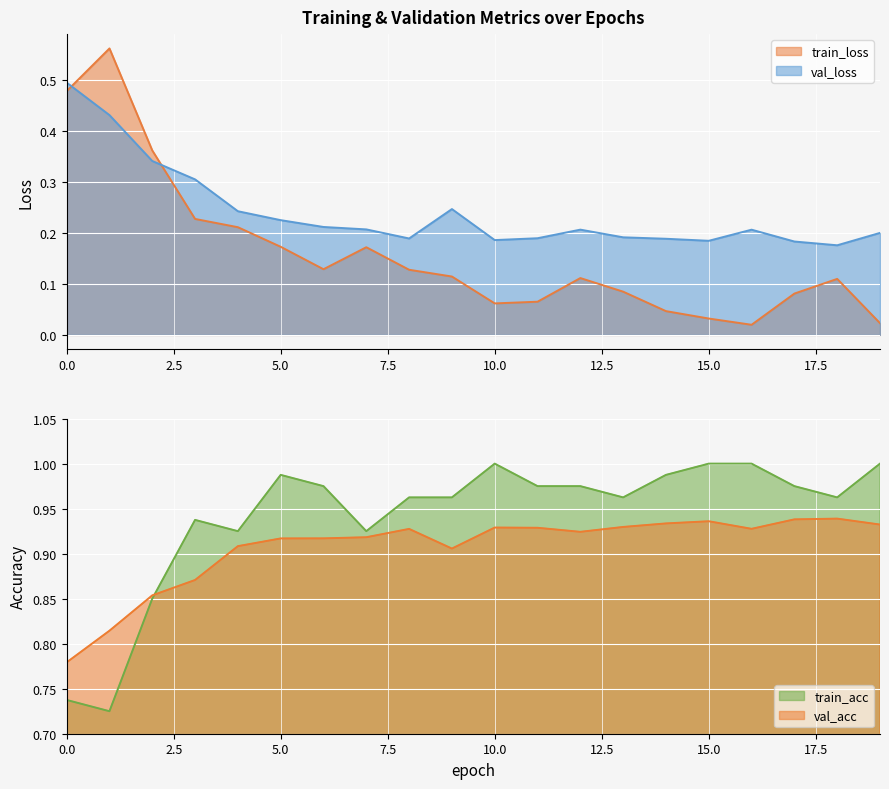

How many times do train_acc and val_acc cross each other?

1